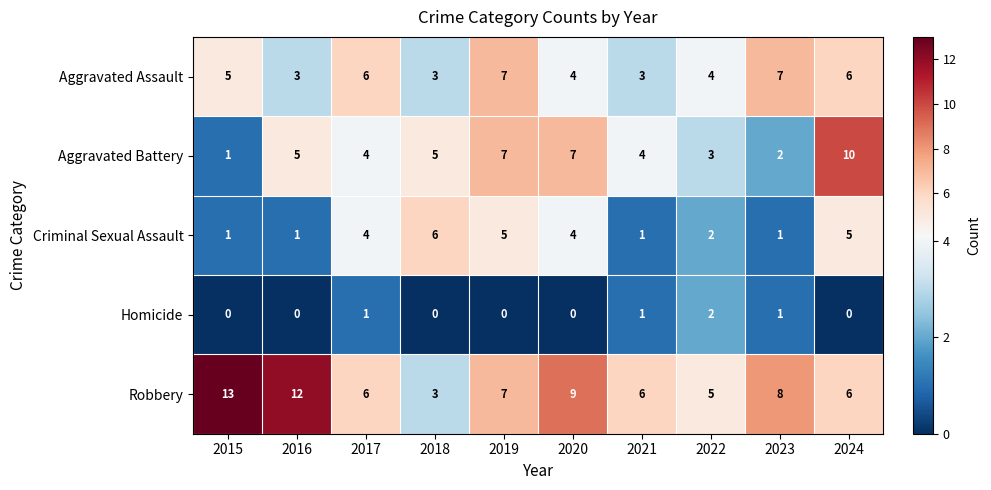

Which series has the widest spread of values?

Robbery